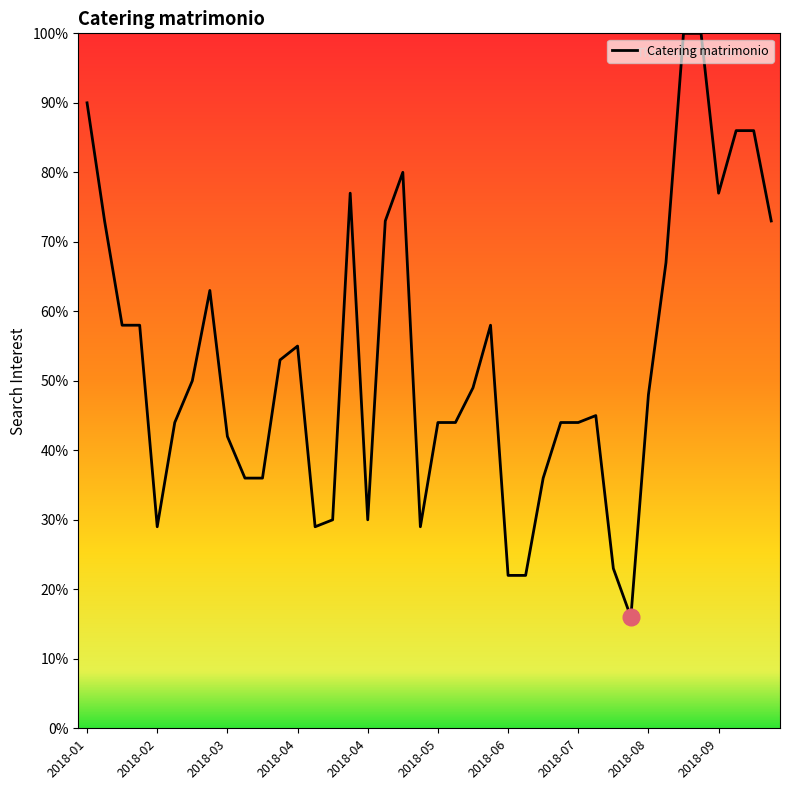

How many values are below 49?

20